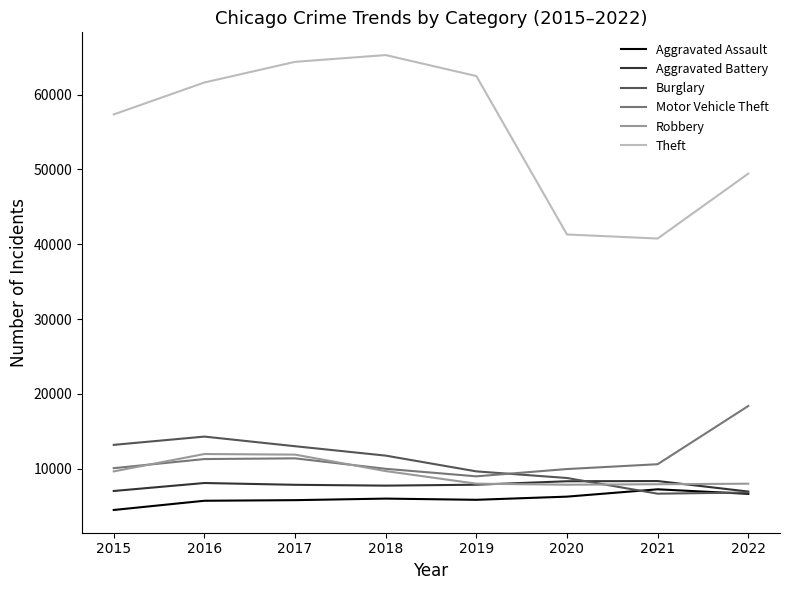

What is the difference between the maximum and minimum values in the Motor Vehicle Theft series?

9401